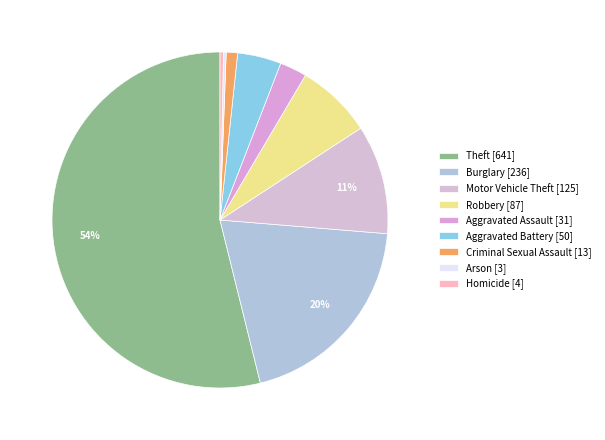

Which category has the smallest portion of the pie?

Arson